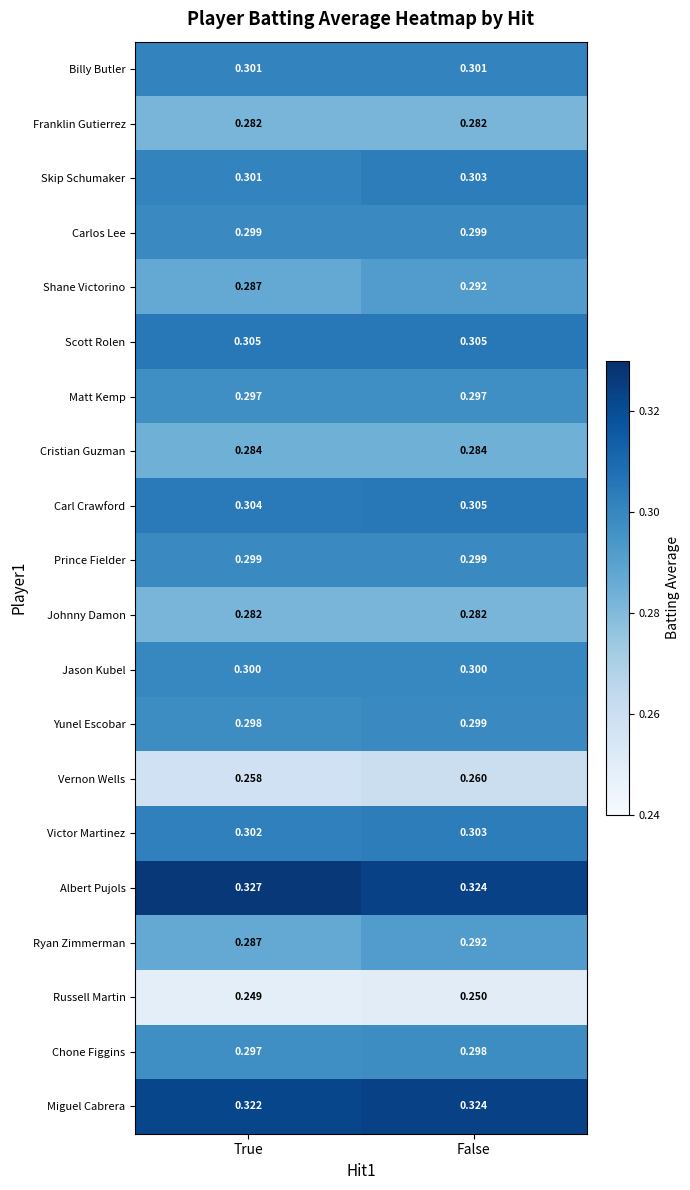

At which label does Carl Crawford reach its minimum?

True